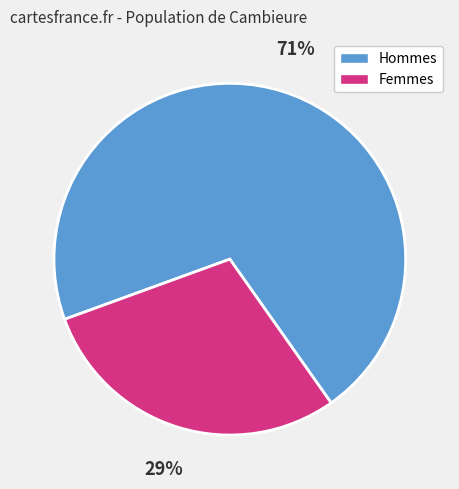

To the nearest percent, what is the difference between the largest and smallest slice percentages?

42%